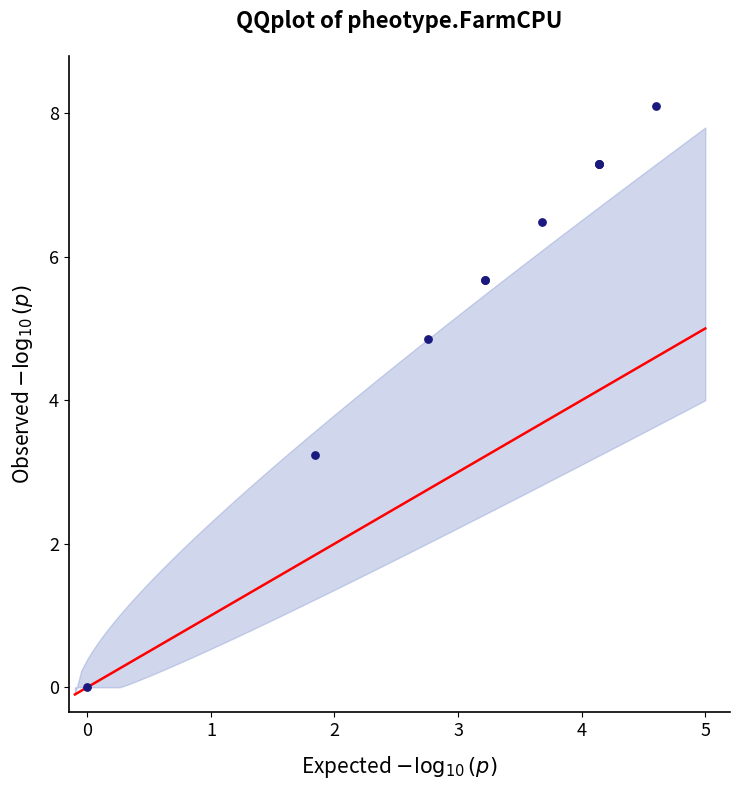

What Y value in the scatter plot is closest to 4?

3.2